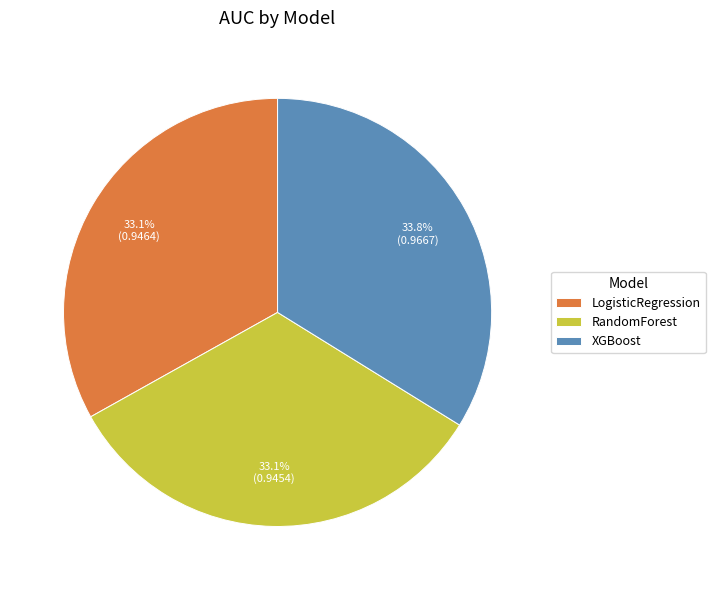

Is there a majority slice in this chart?

No